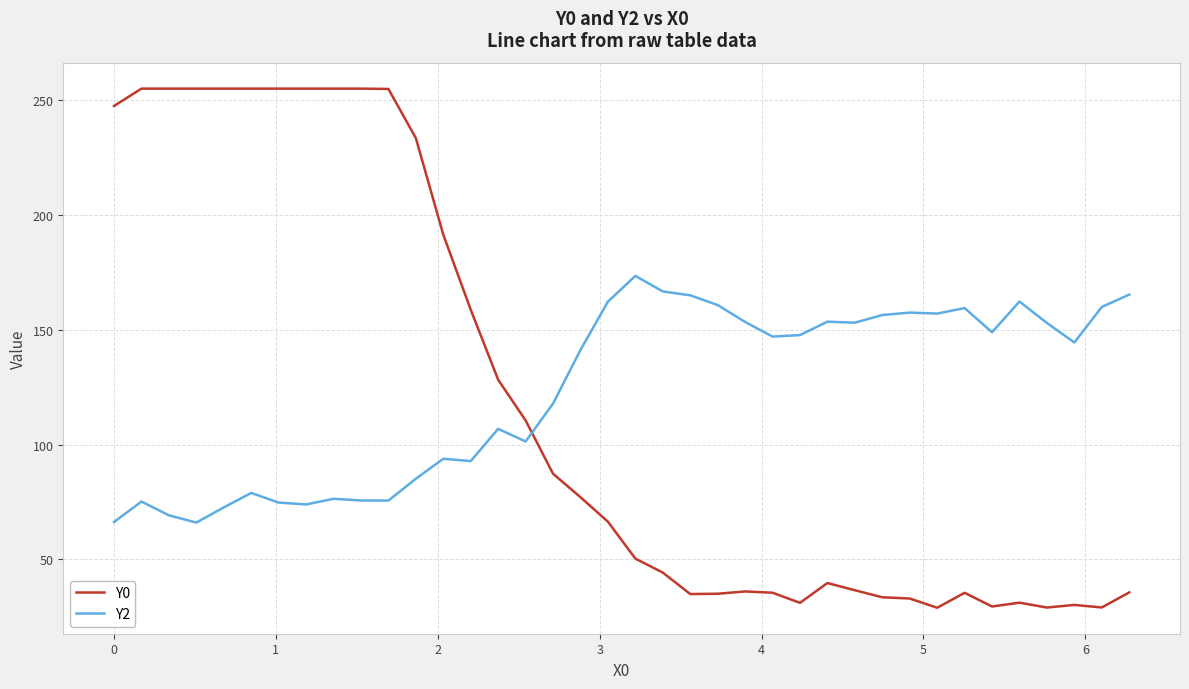

What is the sum of all Y2 values?

4691.7